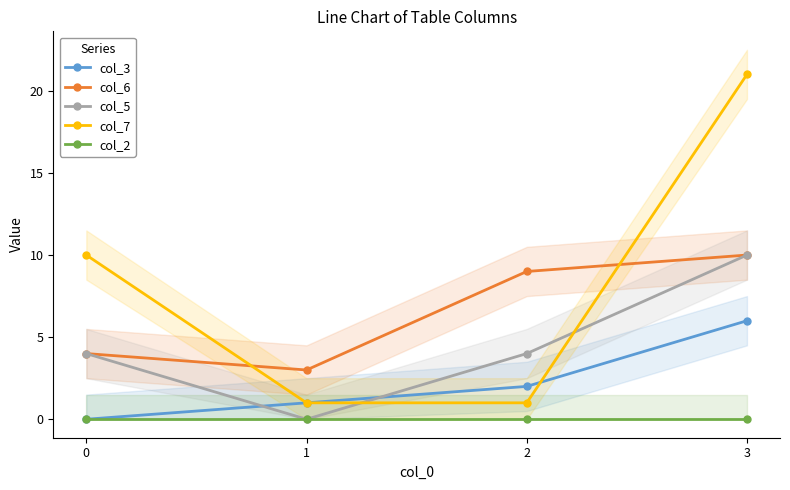

Rank the series at 1 from lowest to highest value.

col_5, col_2, col_3, col_7, col_6